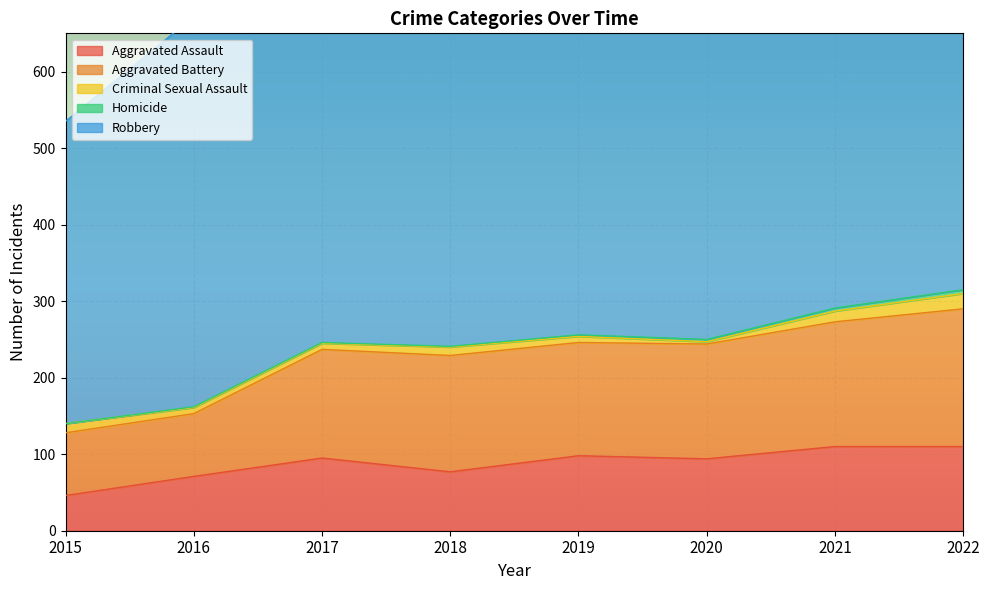

Reading left to right, transcribe all the data shown in this chart.

Aggravated Assault: 2015=46	2016=71	2017=95	2018=77	2019=98	2020=94	2021=110	2022=110
Aggravated Battery: 2015=82	2016=82	2017=142	2018=152	2019=148	2020=150	2021=163	2022=180
Criminal Sexual Assault: 2015=12	2016=8	2017=8	2018=11	2019=8	2020=3	2021=14	2022=20
Homicide: 2015=0	2016=1	2017=1	2018=1	2019=2	2020=3	2021=4	2022=5
Robbery: 2015=395	2016=510	2017=446	2018=519	2019=591	2020=450	2021=484	2022=471